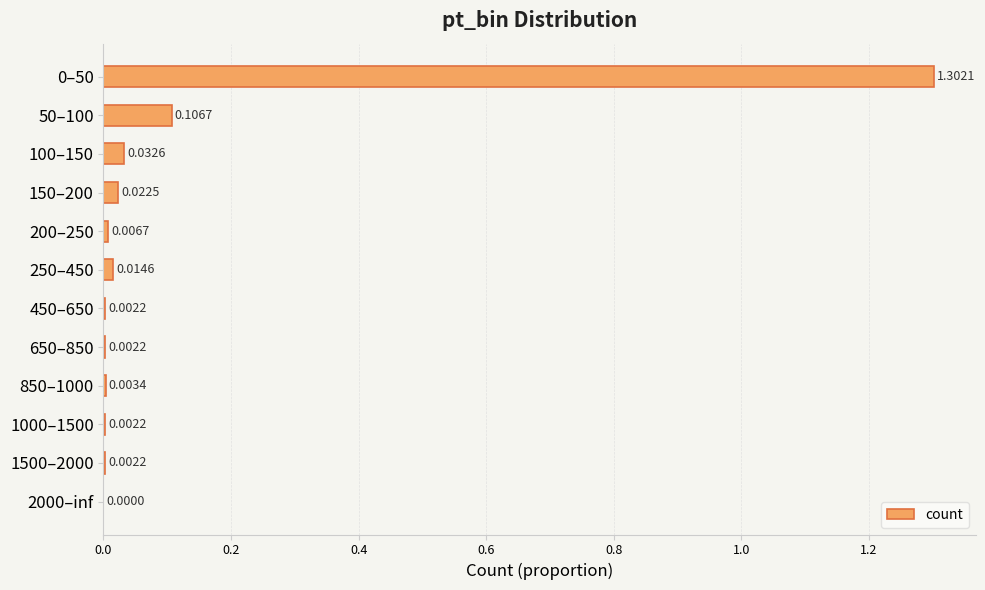

Which has a higher value, 2000–inf or 50–100?

50–100